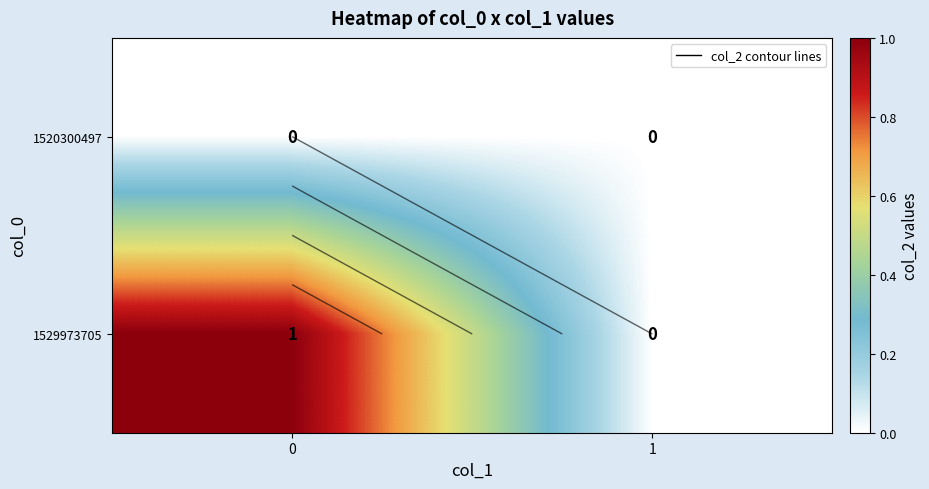

Is the value of 1529973705 at 1 greater than the value of 1520300497 at 0?

No